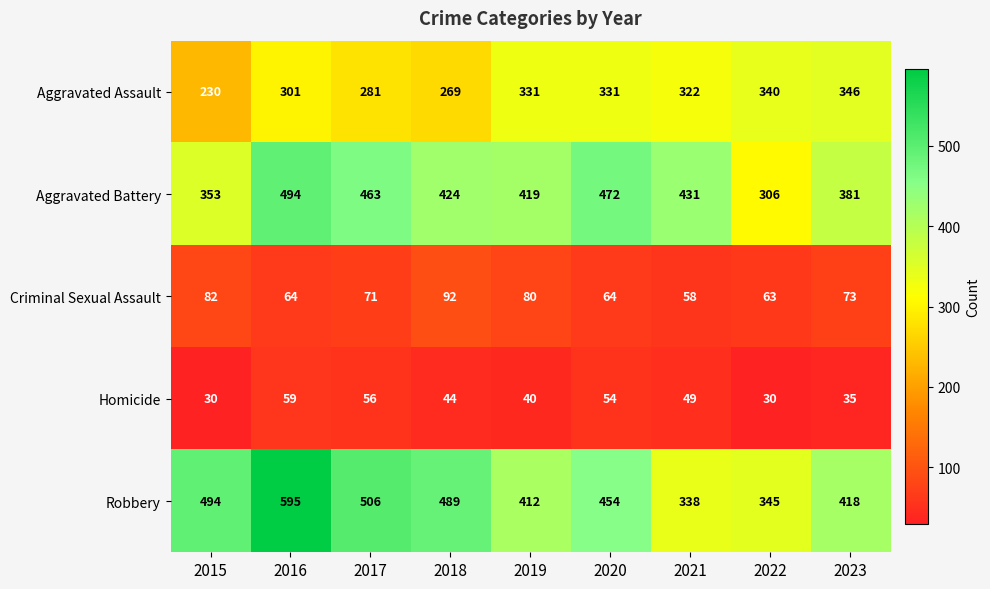

Rank the series by their maximum value, from highest to lowest.

Robbery, Aggravated Battery, Aggravated Assault, Criminal Sexual Assault, Homicide